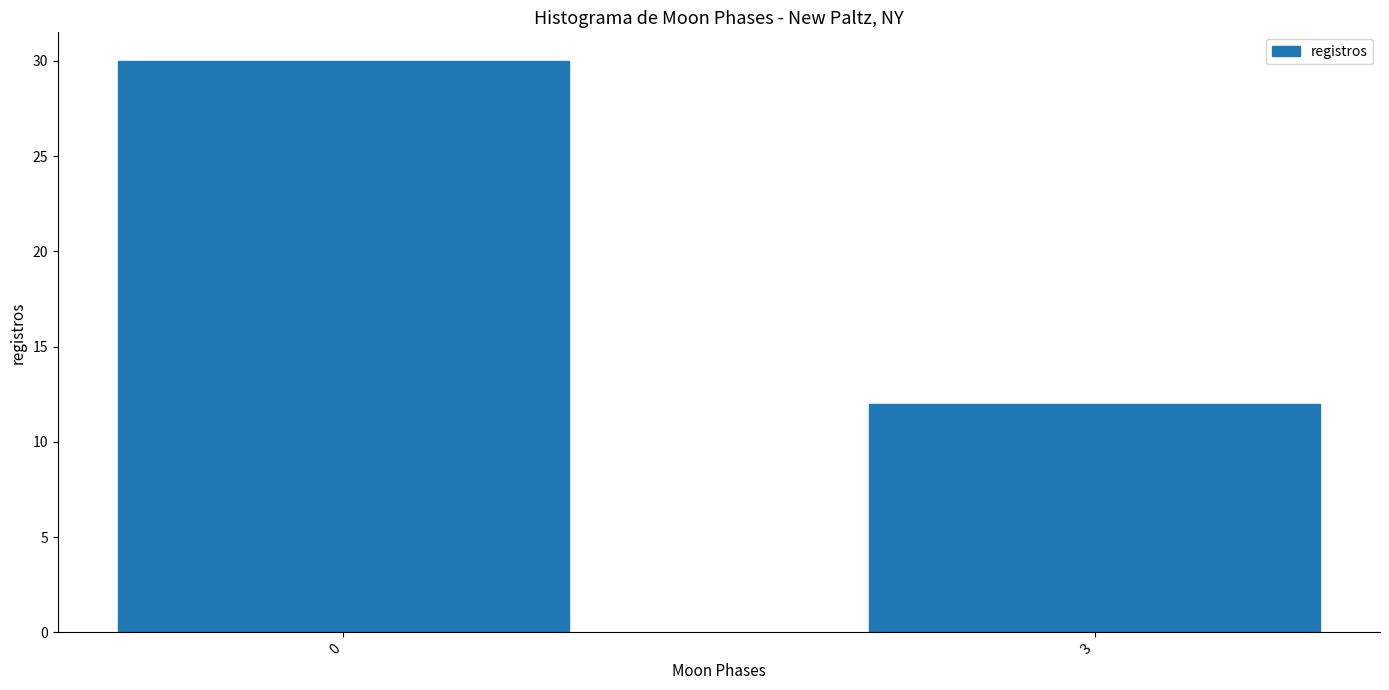

Reading left to right, list all the values displayed in this chart.

0=30	3=12